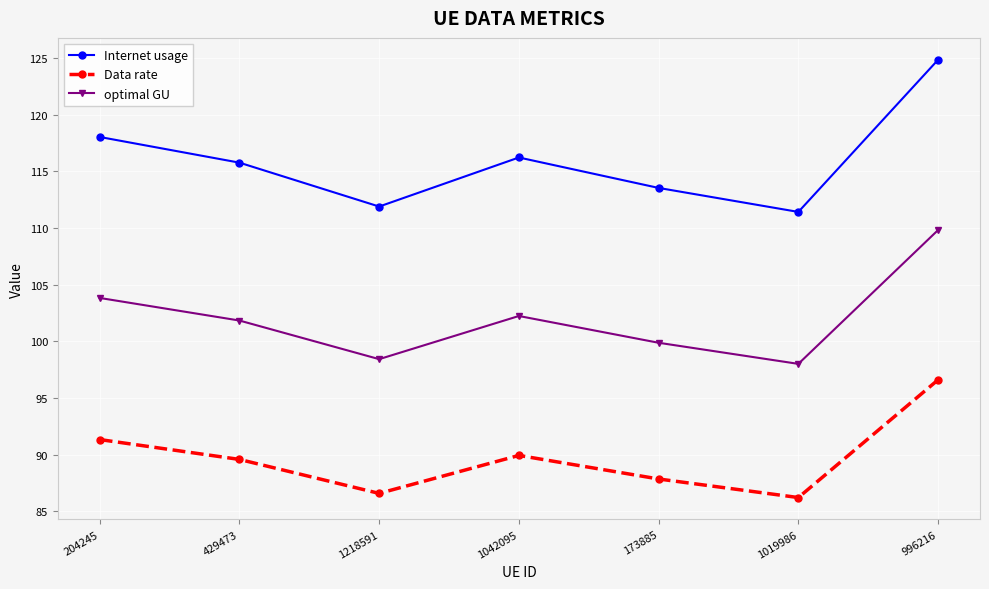

At which category does the chart reach its peak across all series?

996216